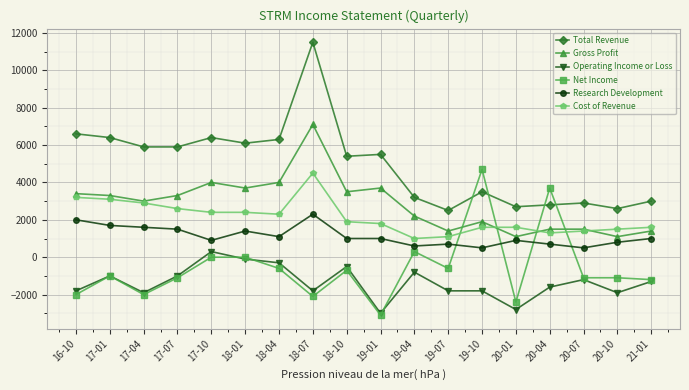

Reading left to right, extract all data points from this chart.

Total Revenue: 6600	6400	5900	5900	6400	6100	6300	11500	5400	5500	3200	2500	3500	2700	2800	2900	2600	3000
Gross Profit: 3400	3300	3000	3300	4000	3700	4000	7100	3500	3700	2200	1400	1900	1100	1500	1500	1100	1400
Operating Income or Loss: -1800	-1000	-1900	-1000	300	-100	-300	-1800	-500	-3000	-800	-1800	-1800	-2800	-1600	-1200	-1900	-1300
Net Income: -2000	-1000	-2000	-1100	0	0	-600	-2100	-700	-3100	300	-600	4700	-2400	3700	-1100	-1100	-1200
Research Development: 2000	1700	1600	1500	900	1400	1100	2300	1000	1000	600	700	500	900	700	500	800	1000
Cost of Revenue: 3200	3100	2900	2600	2400	2400	2300	4500	1900	1800	1000	1100	1600	1600	1300	1400	1500	1600